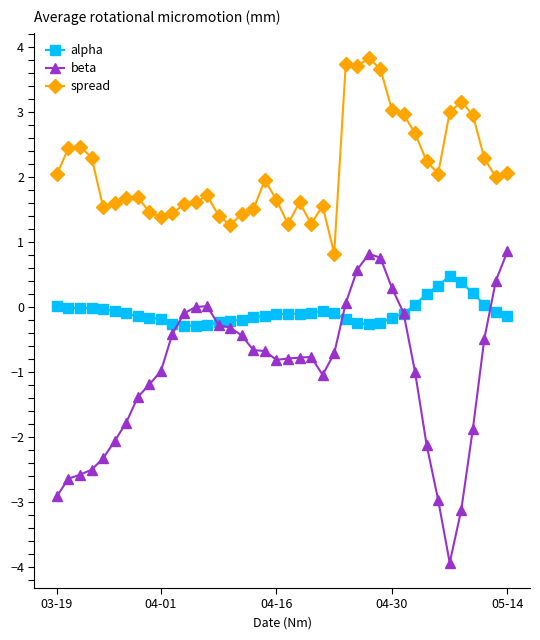

True or false: spread and beta cross at least once.

False